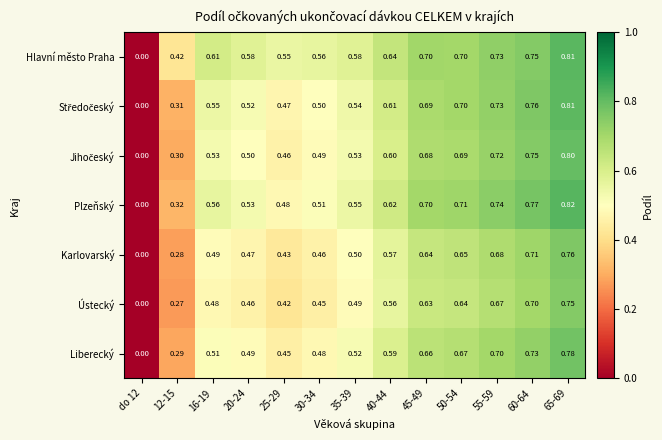

Which series has the largest range (max minus min)?

Plzeňský